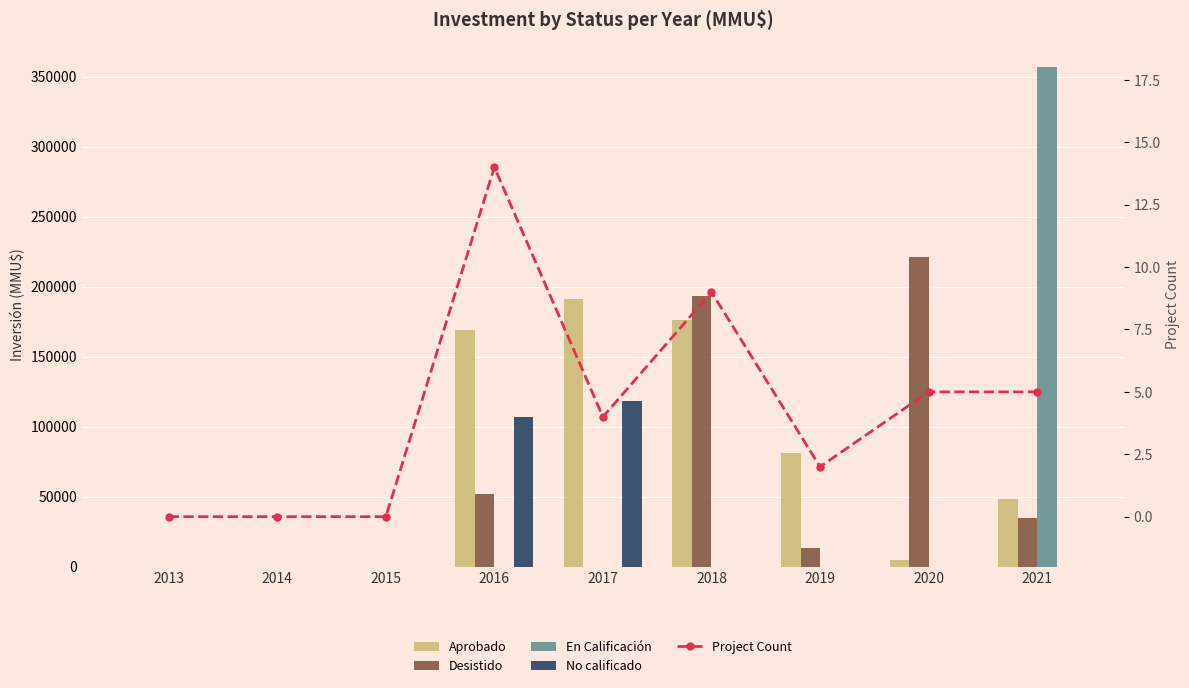

At which label does Desistido first exceed 13000?

2016